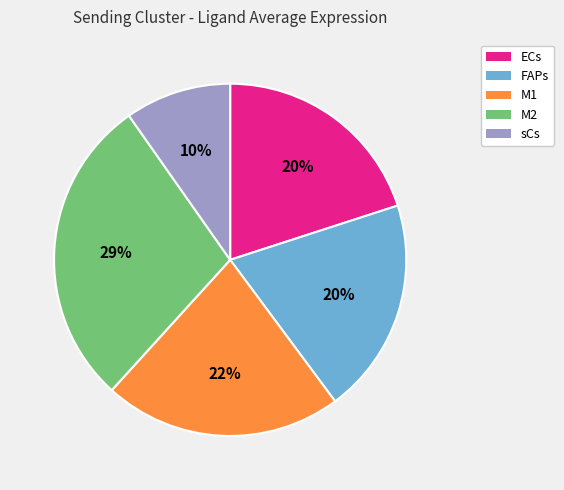

Count the number of slices in the pie.

5